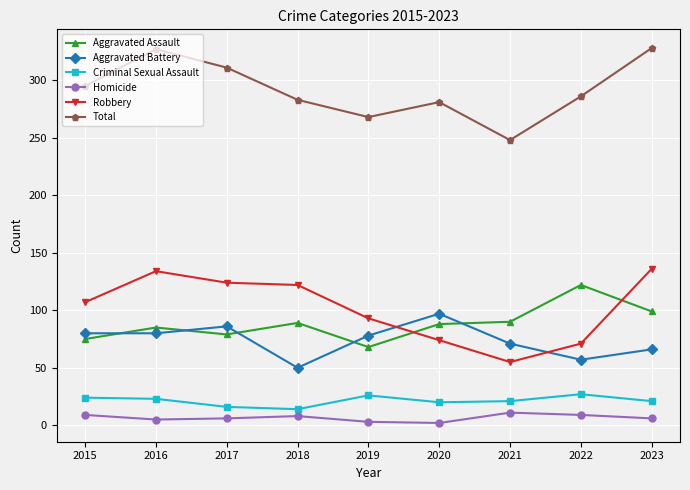

Is the value of Robbery at 2017 greater than the value of Homicide at 2017?

Yes